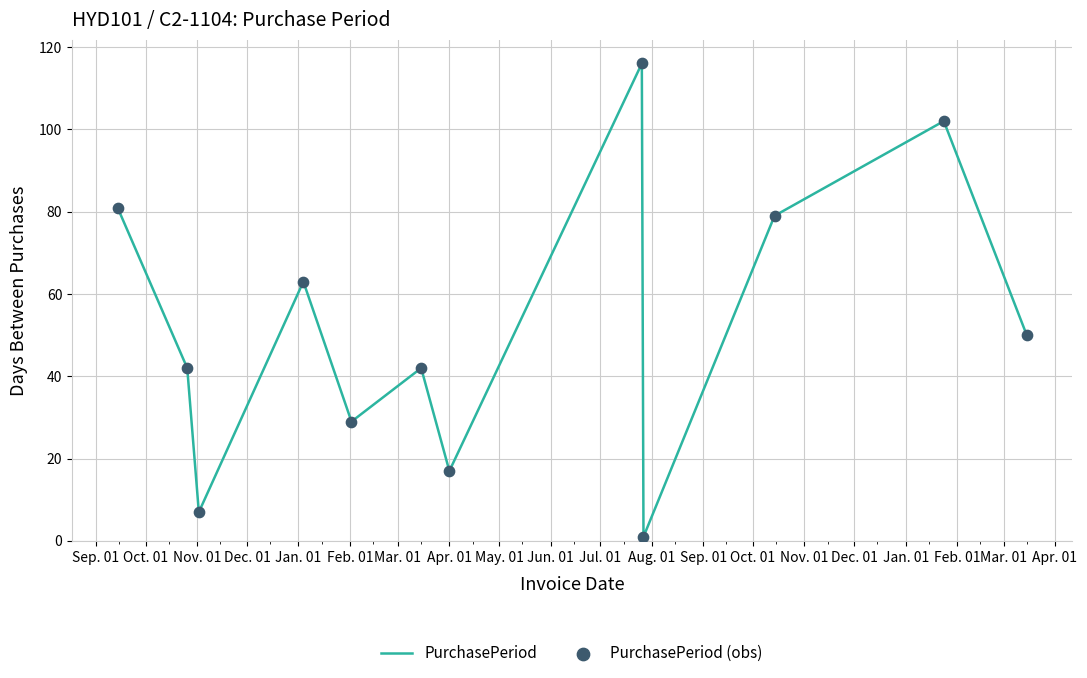

What is the maximum value shown in the chart?

116